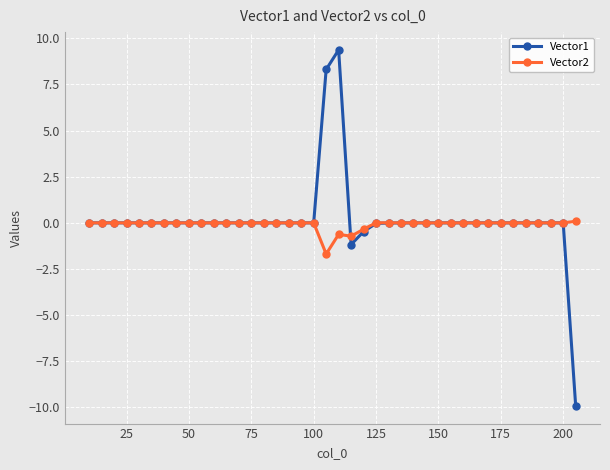

How many distinct data groups are displayed?

2